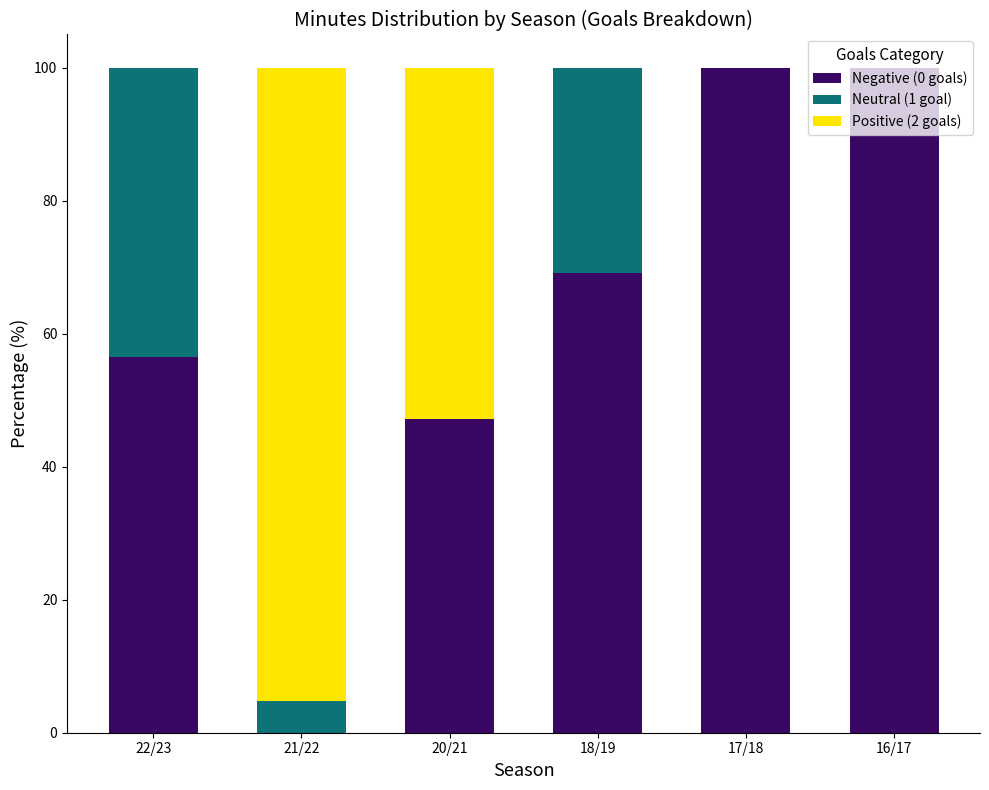

Are the bars horizontal?

No